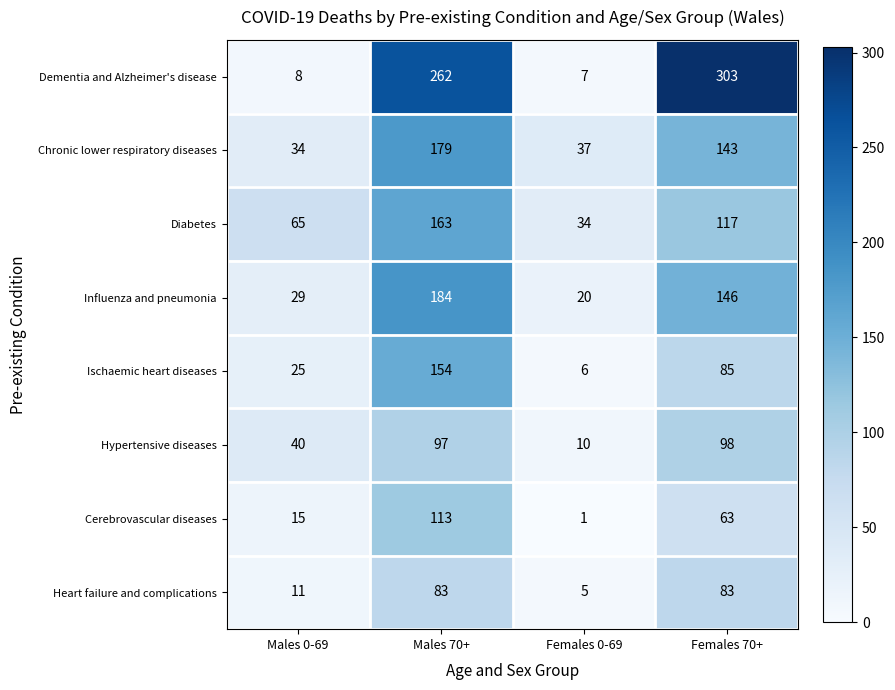

Which label corresponds to the smallest value in the chart?

Females 0-69